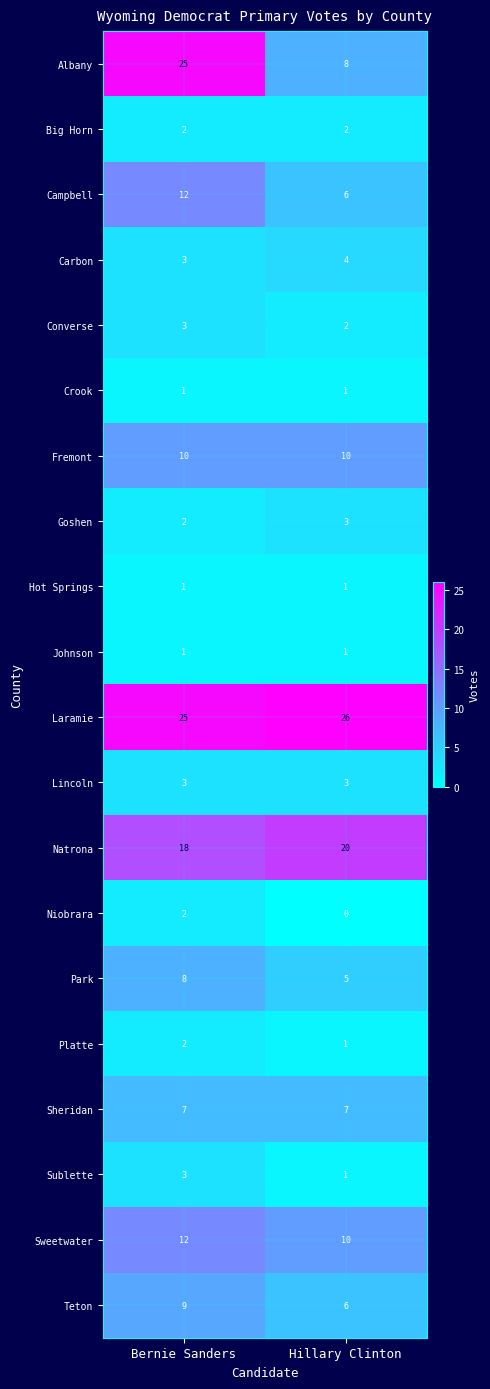

At which category is the sum across all series the highest?

Bernie Sanders